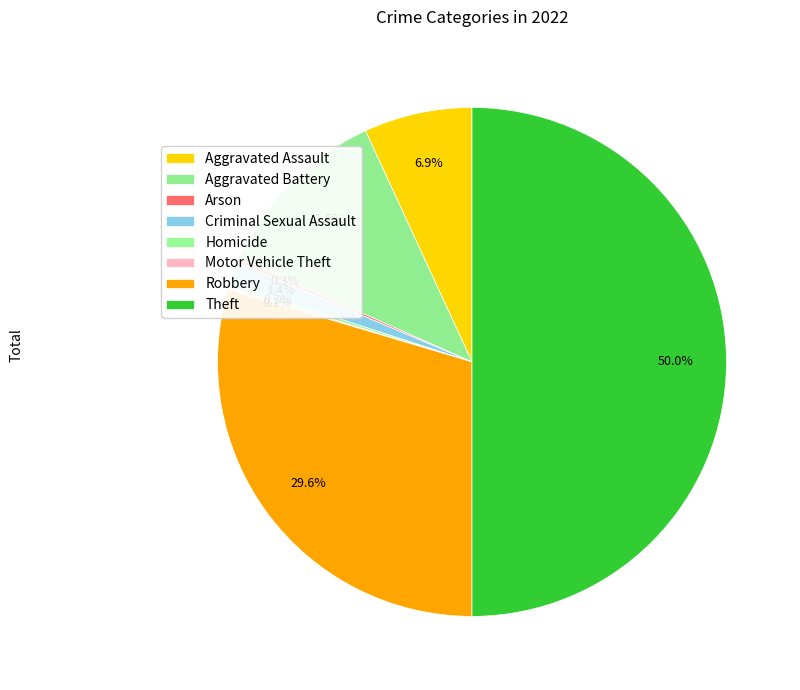

Is it true that Arson is 1% of the pie?

False